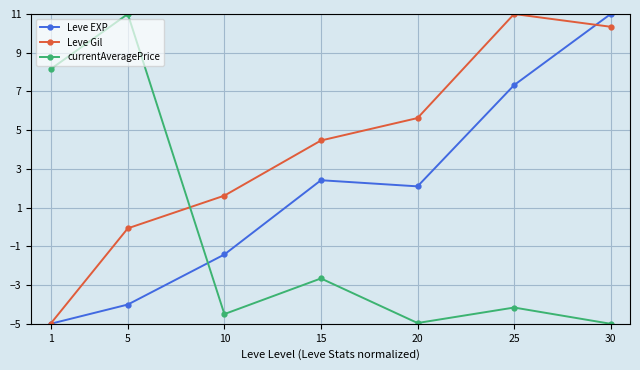

What is the value of the Leve EXP point at the 7th from the left?

11.0